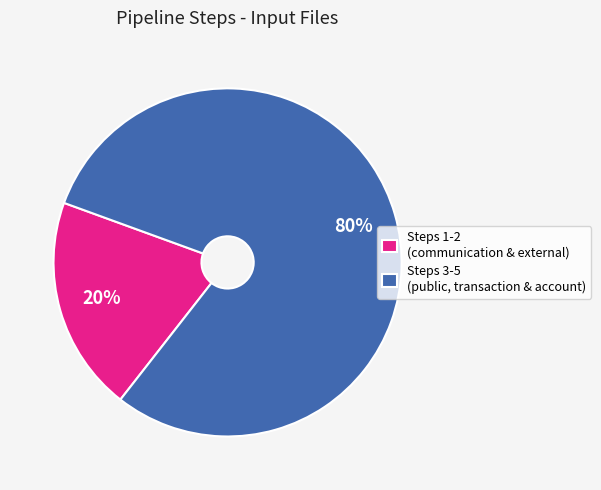

To the nearest percent, what is the average slice percentage?

50%